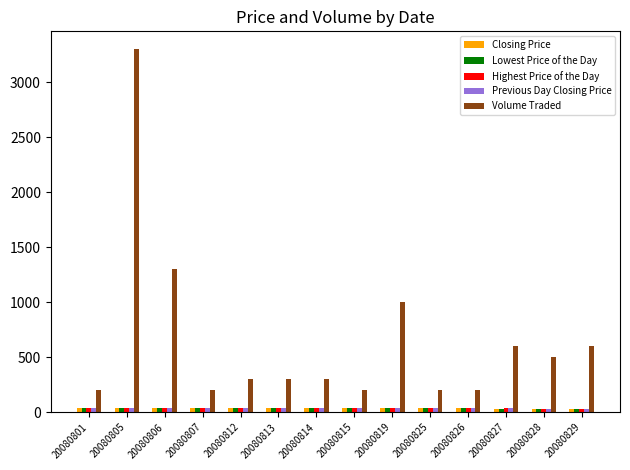

At how many categories does at least one series exceed 2259?

1